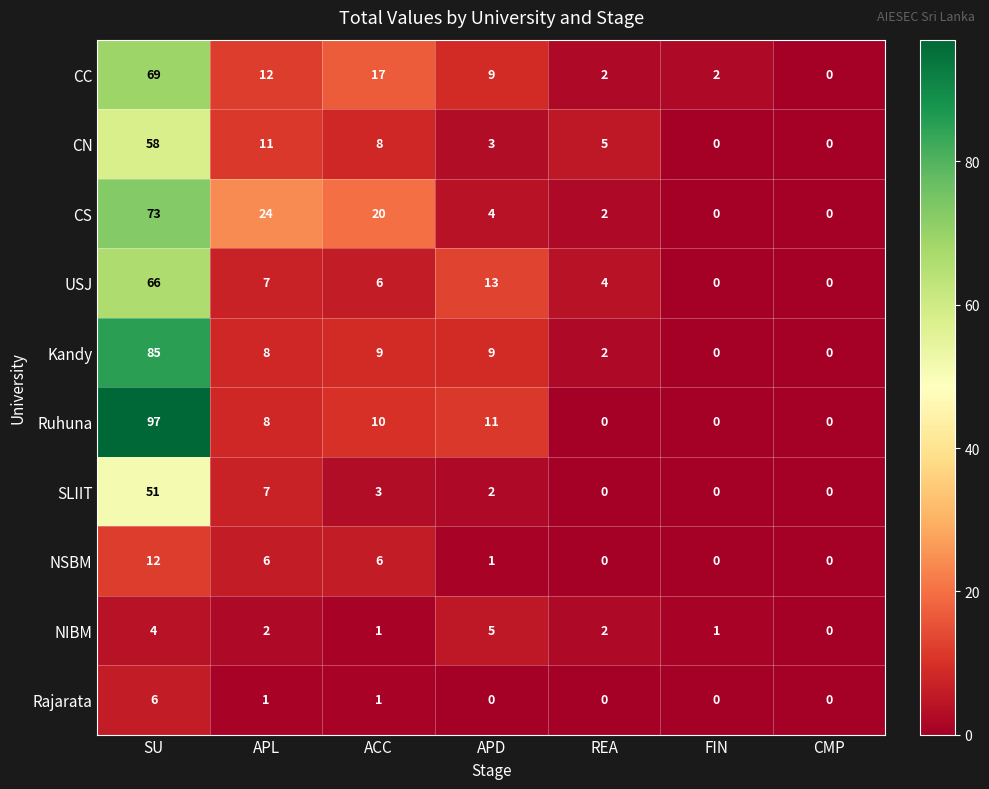

The value of SLIIT at SU is 51. True or false?

True